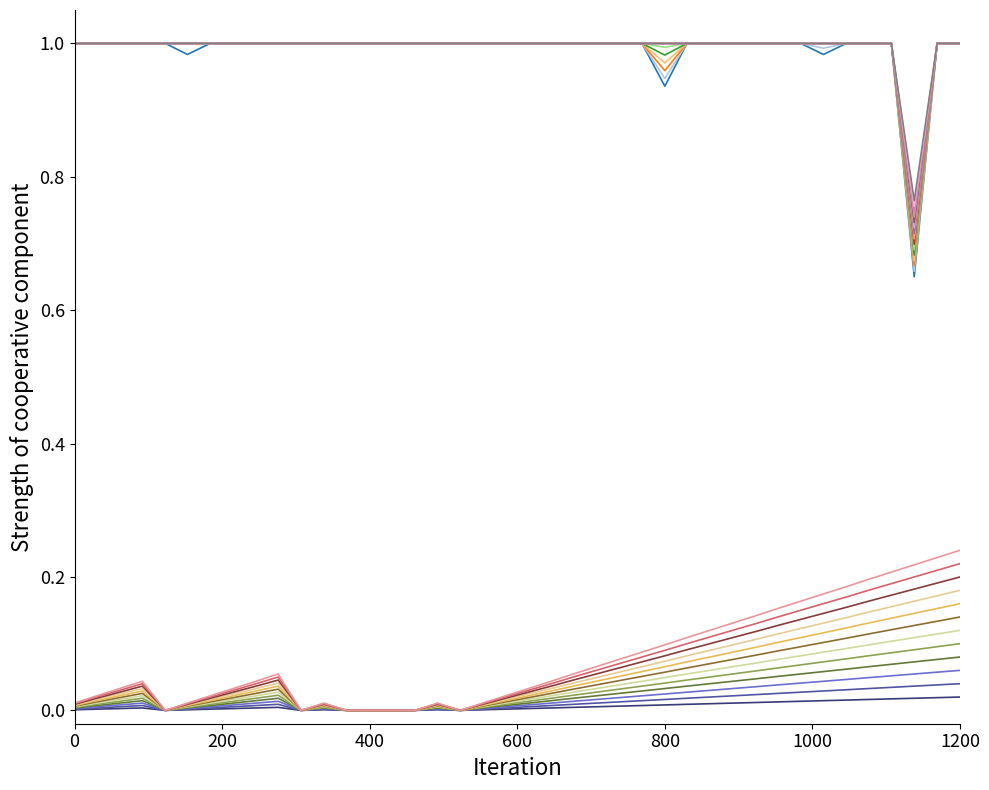

Does the chart have visible grid lines?

No